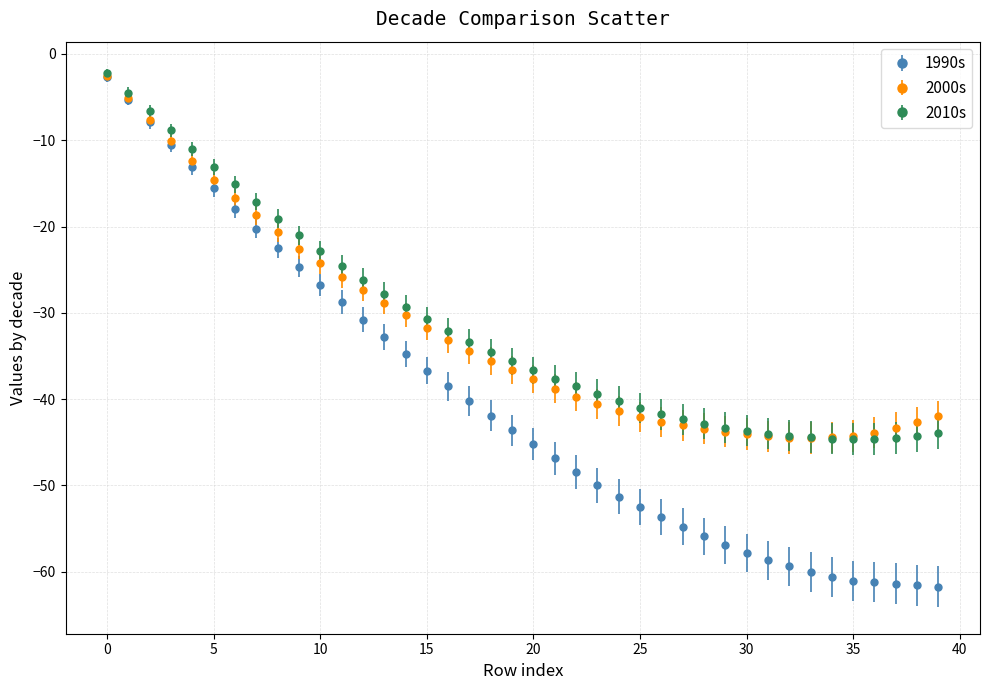

What are all the series names shown in the legend?

1990s, 2000s, 2010s